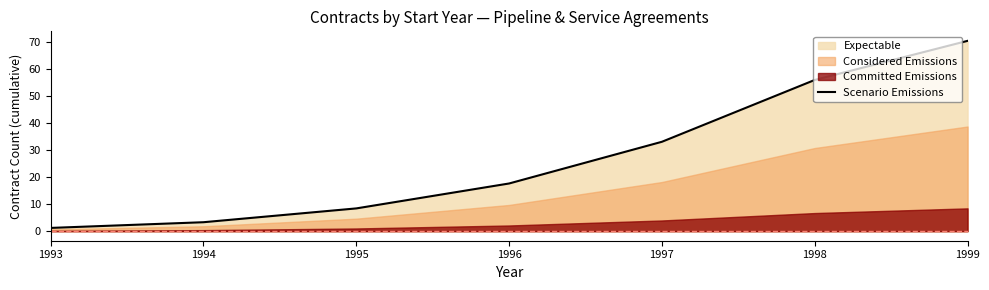

List the labels in order of value, smallest first.

1993, 1994, 1995, 1996, 1997, 1998, 1999